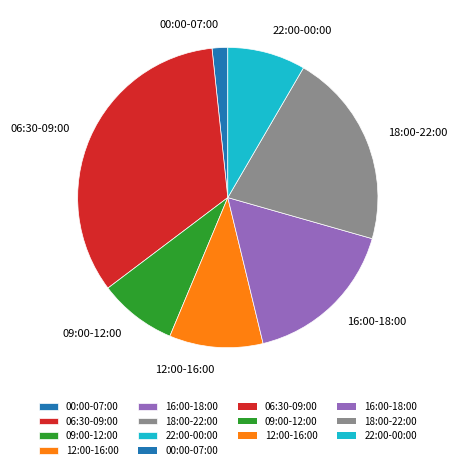

Is it true that 16:00-18:00 is 17% of the pie?

True